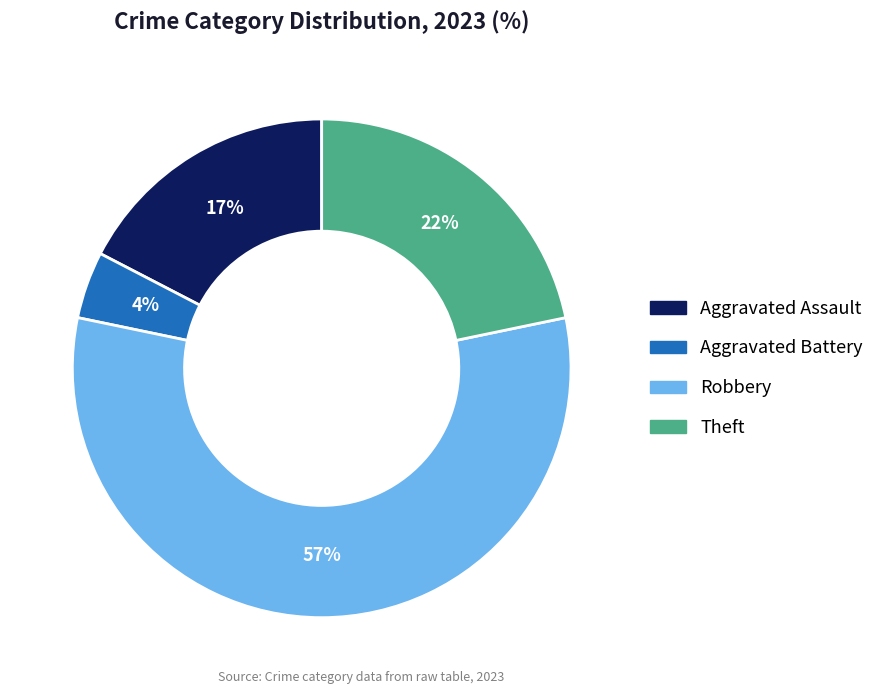

What is the smallest slice in the pie chart?

Aggravated Battery